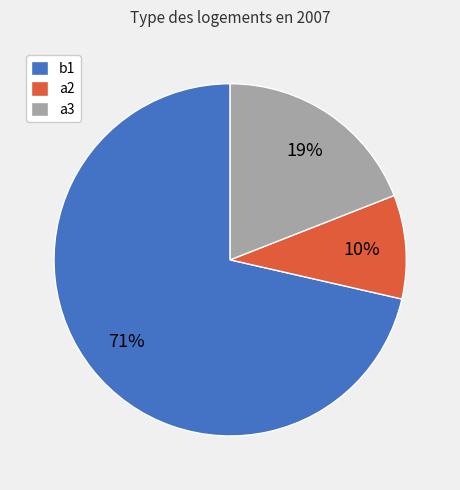

True or false: a2 accounts for 22% of the total.

False